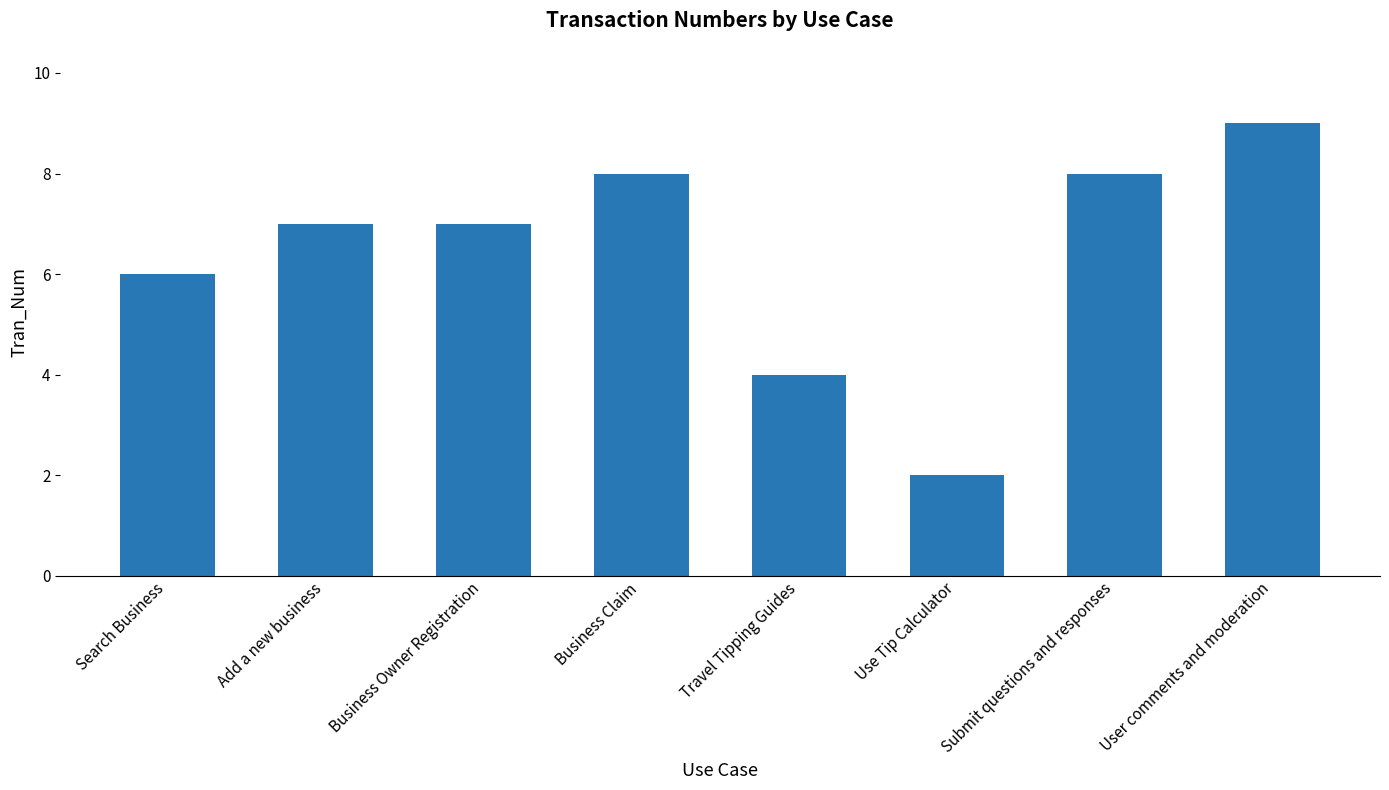

Between User comments and moderation and Business Owner Registration, which is larger?

User comments and moderation